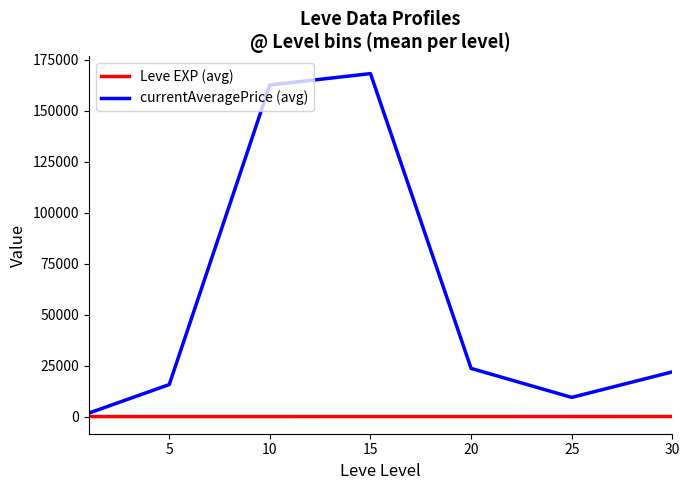

What is the highest value of the currentAveragePrice (avg) series?

168129.3